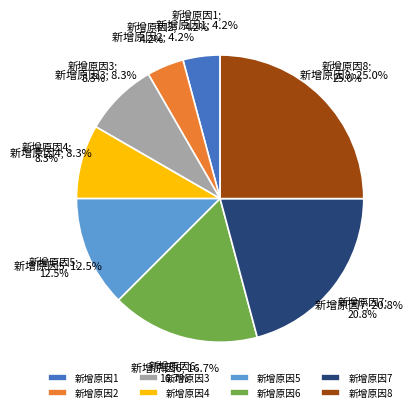

Is it true that 新增原因2 is 1% of the pie?

False